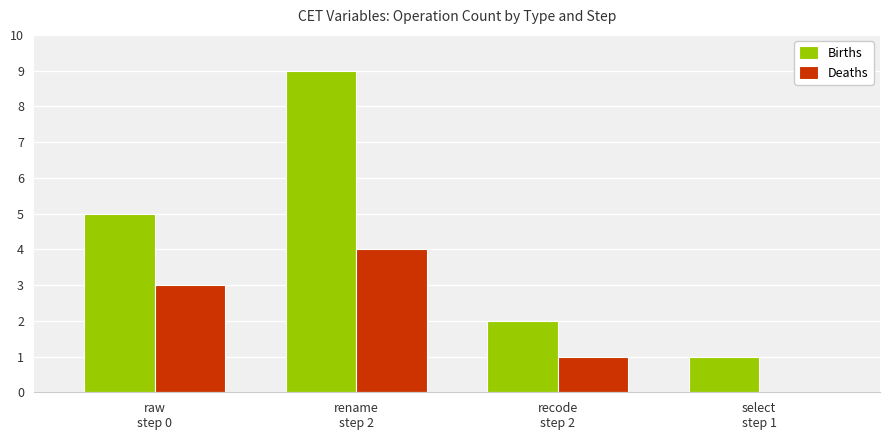

Which series has the largest total across all categories?

Births